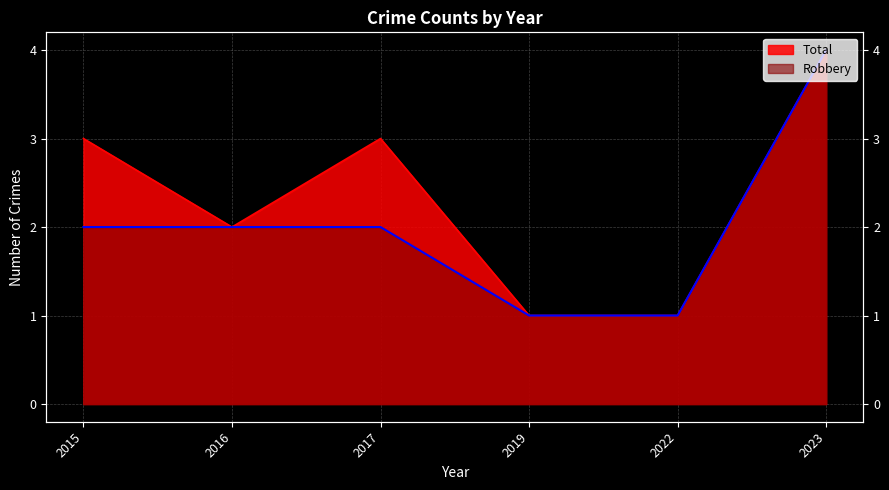

What is the sum of all Robbery values?

12